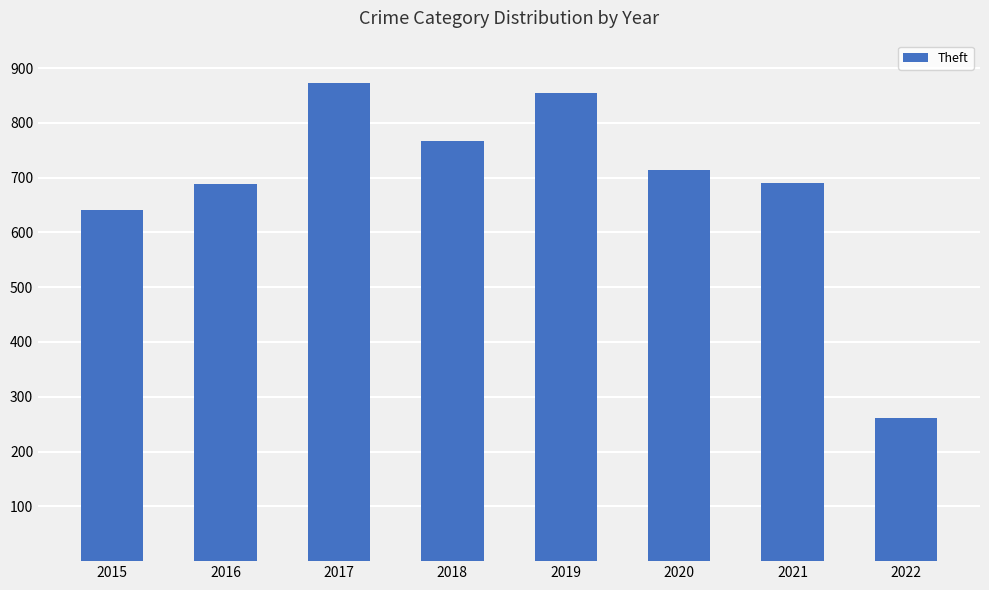

What is the sum of the values at 2015 and 2019?

1496